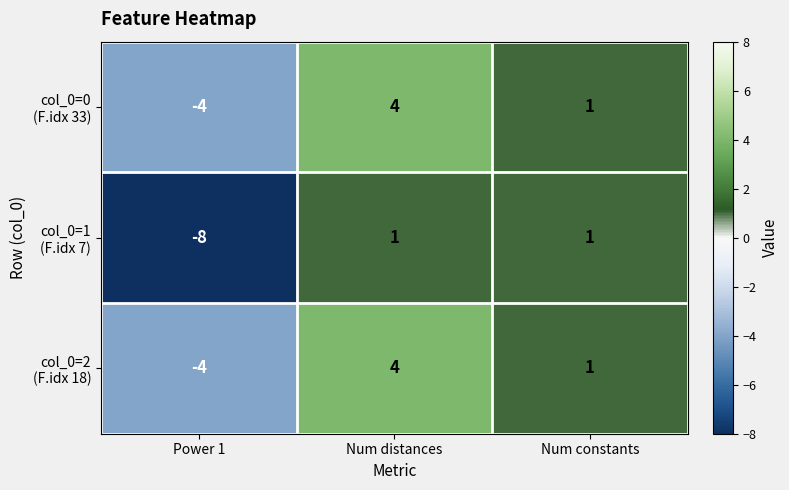

Which label corresponds to the largest value in the chart?

Num distances